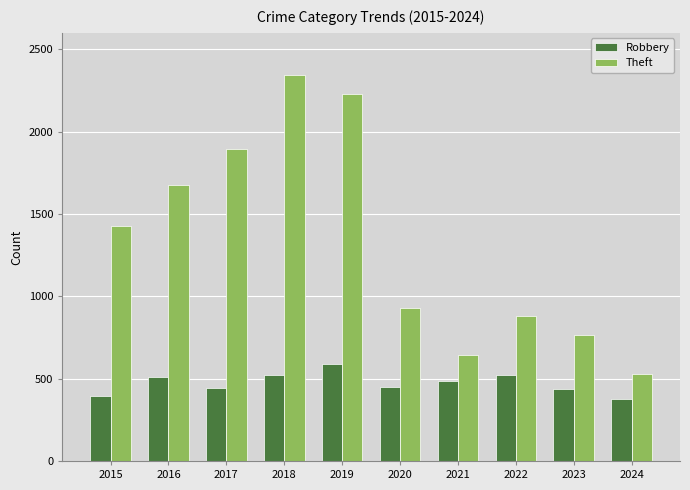

Between 2020 and 2023, which series saw the biggest shift?

Theft